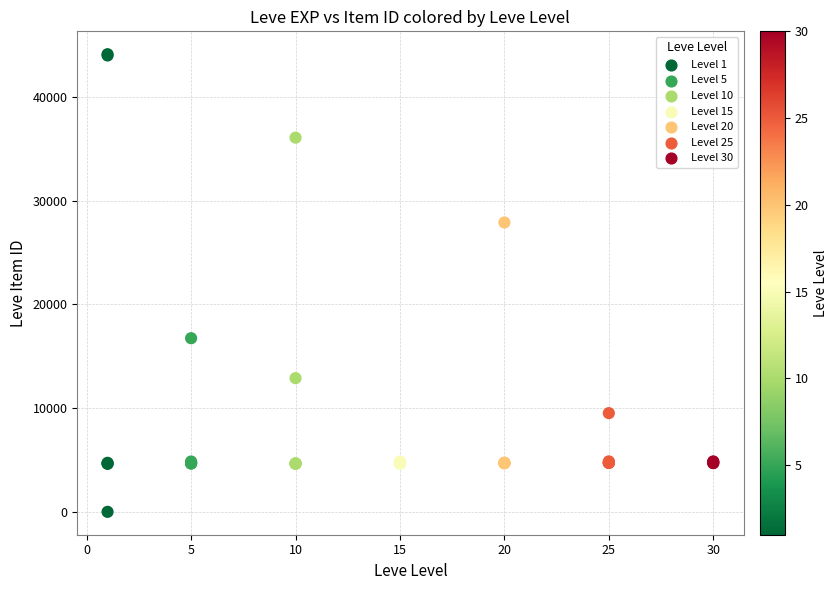

What Y value in the scatter plot is closest to 22050?

16734